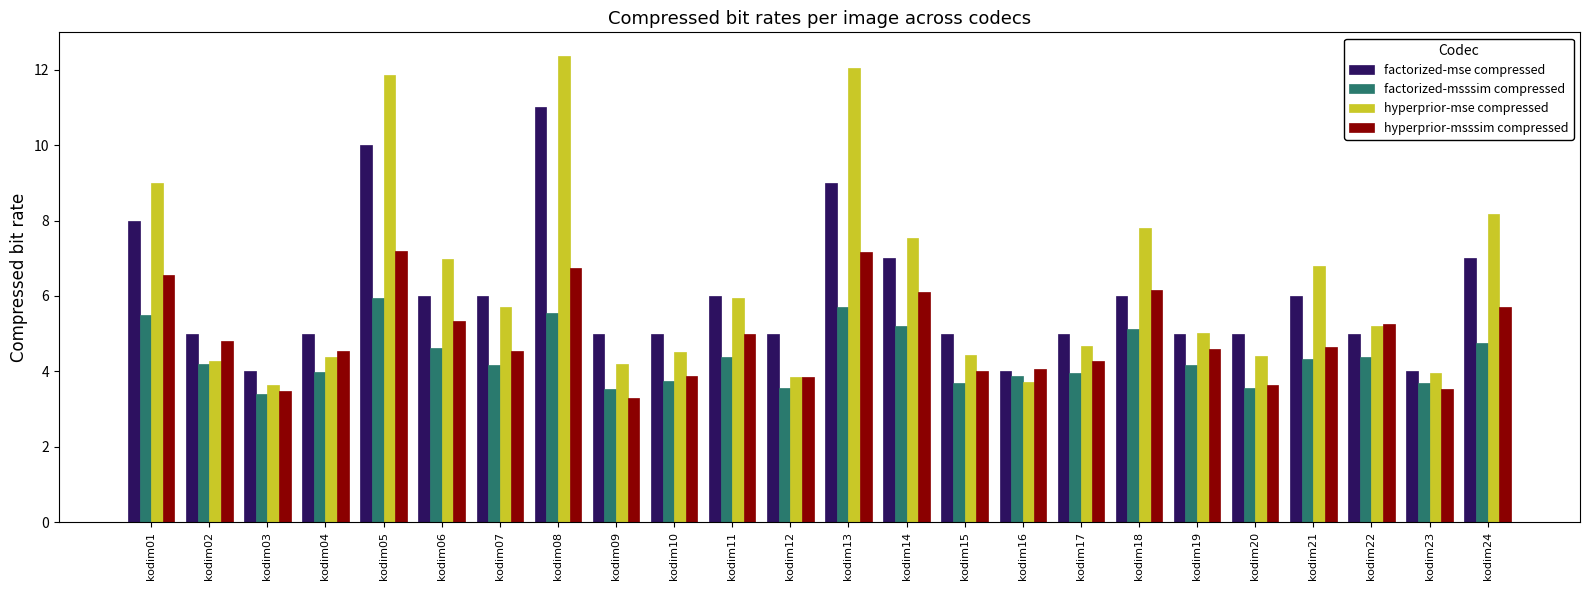

What is the sum of all factorized-mse compressed values?

144.0